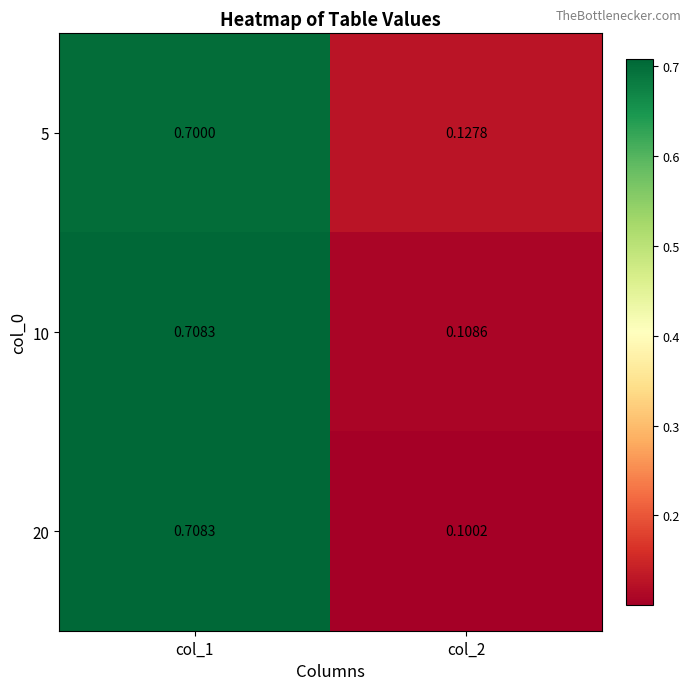

Which series has the widest spread of values?

20